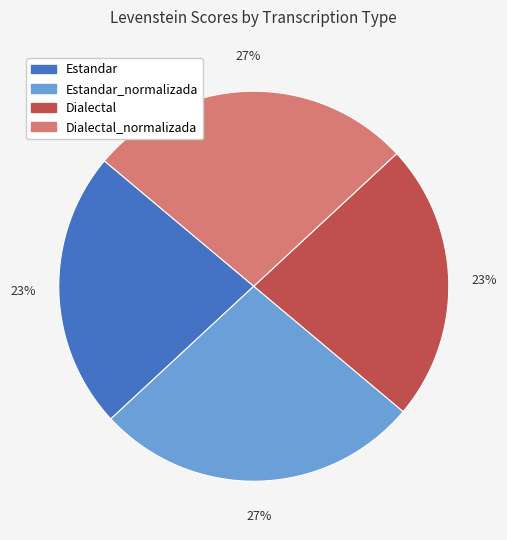

To the nearest percent, what is the difference between the largest and smallest slice percentages?

4%